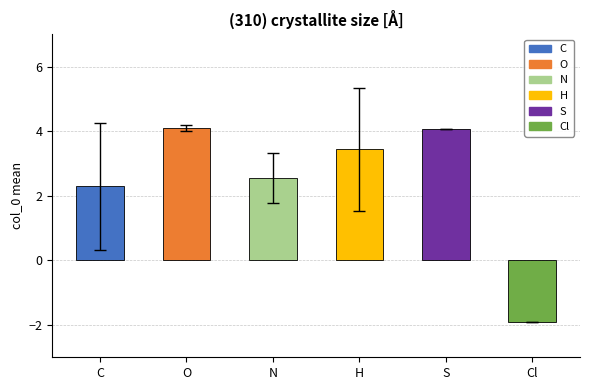

How many bars are there in total?

6